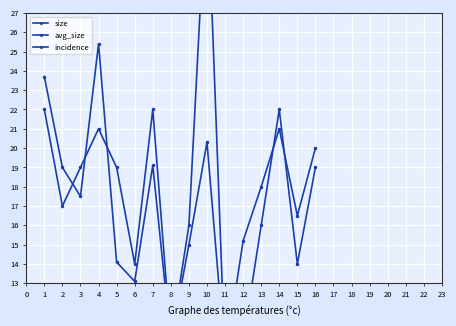

What value does the avg_size series have at 5?

14.1